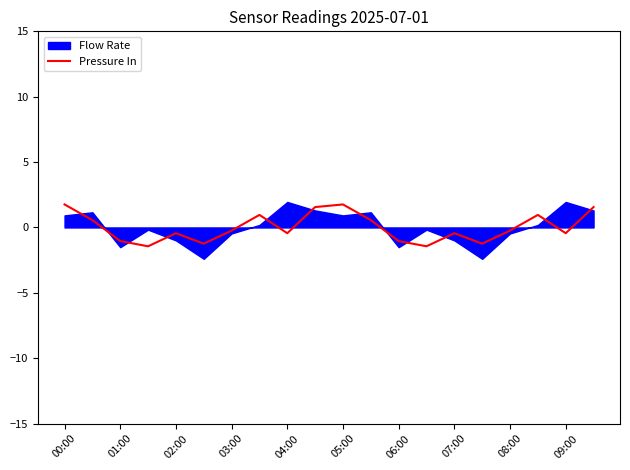

Is it true that Pressure In equals -0.4 at 07:00?

True